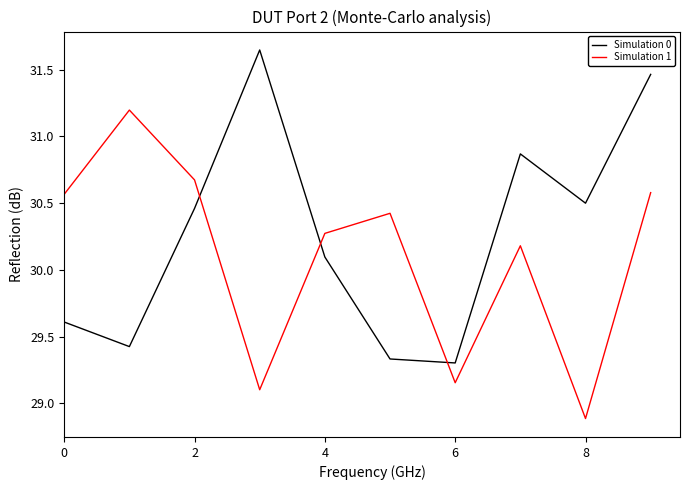

What is the difference between the maximum and minimum values in the Simulation 0 series?

2.3